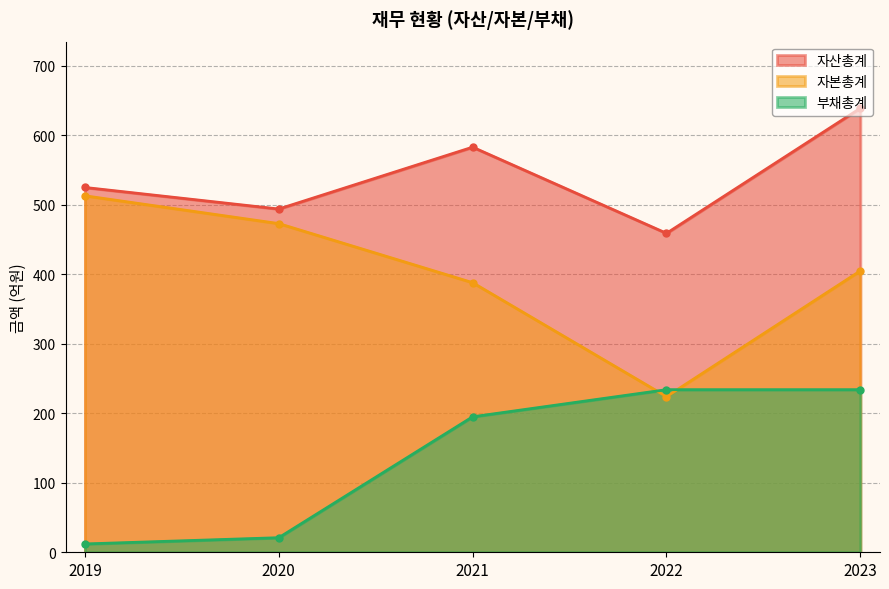

Where is 자본총계 nearest to the value 368?

2021